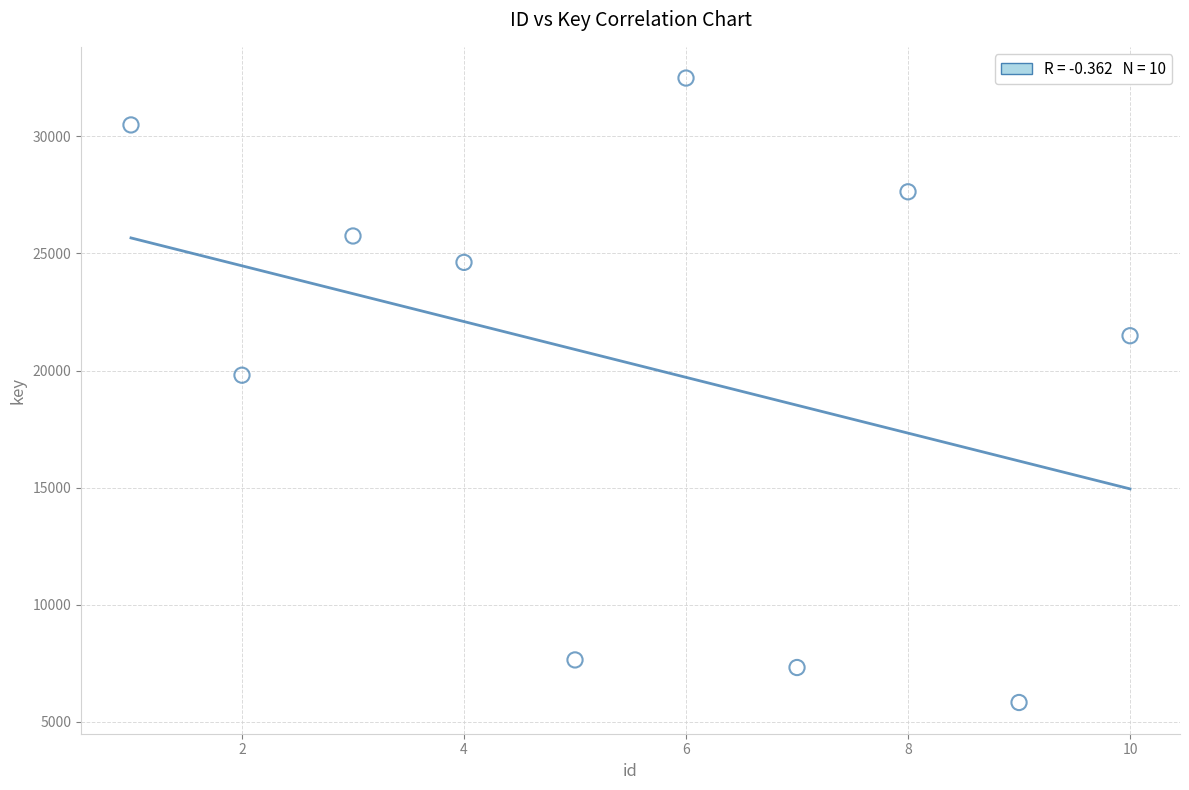

What is the range of X values (max minus min)?

9